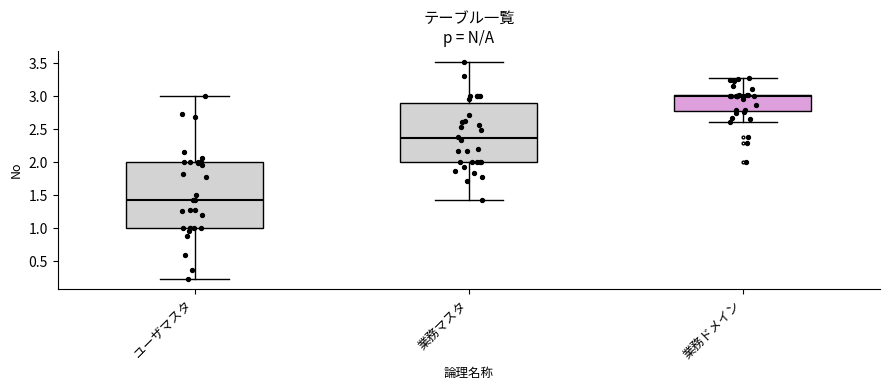

Reading left to right, read every box against the y-axis: the position of its median line, the range the box covers, and the ends of its whiskers. The values are not printed on the chart, so give them approximately, as read against the axis.

ユーザマスタ: median 1.45, box 1.00 to 2.00, whiskers 0.25 to 3.00
業務マスタ: median 2.35, box 2.00 to 2.90, whiskers 1.40 to 3.50
業務ドメイン: median 3.00 (just below the box's upper edge), box 2.75 to 3.00, whiskers 2.60 to 3.25